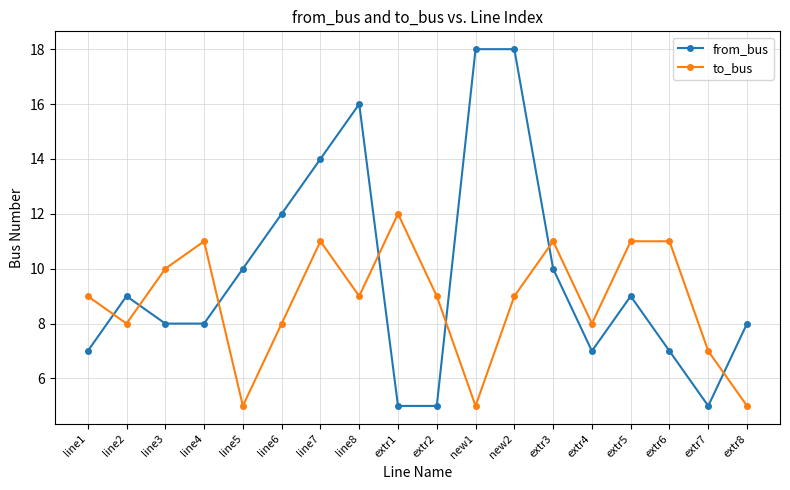

What is the difference between the to_bus values at extr8 and line6?

3